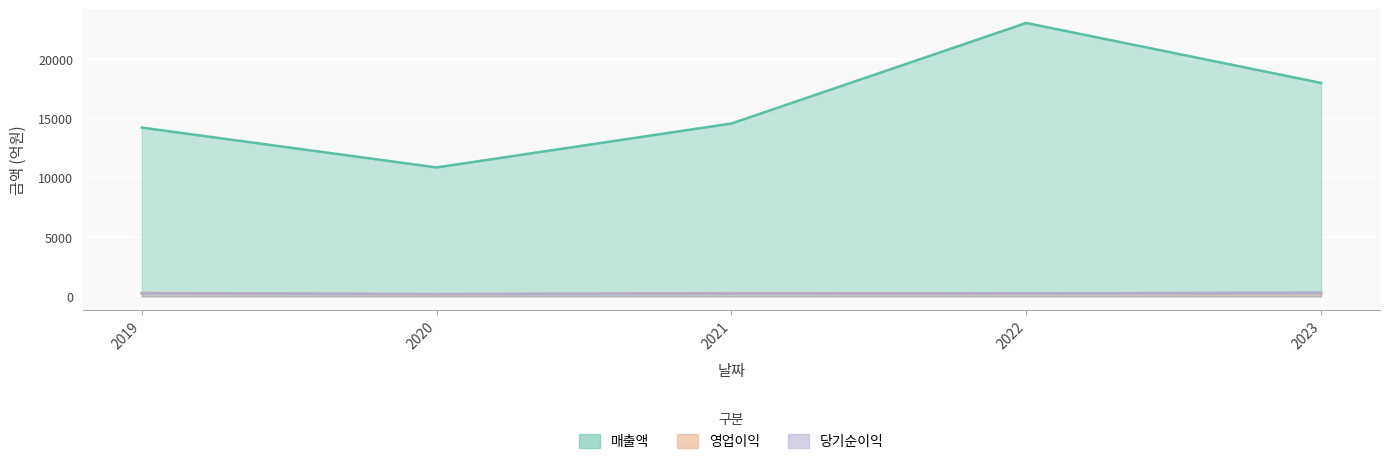

Where do 당기순이익 and 영업이익 first cross each other?

2019 and 2020